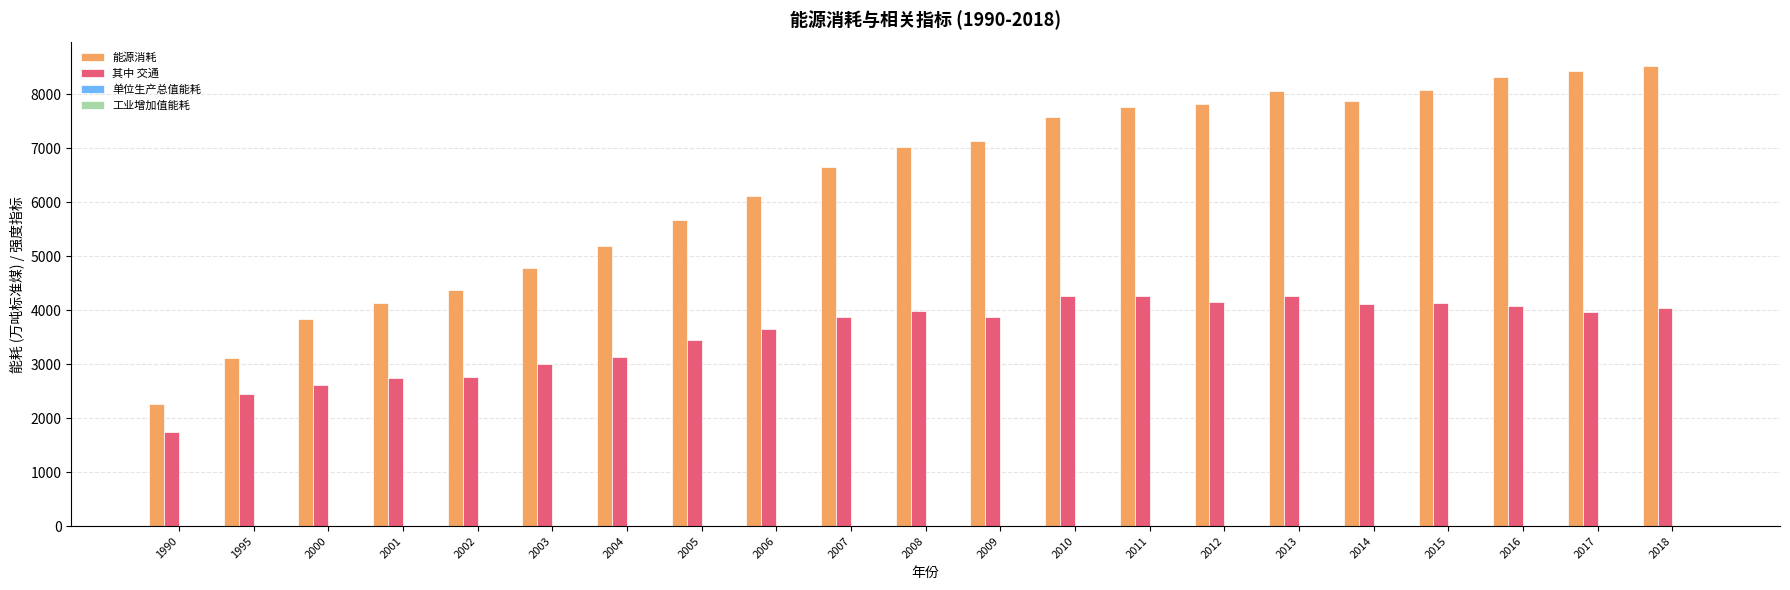

What is the difference between the 其中 交通 values at 2006 and 2007?

213.7